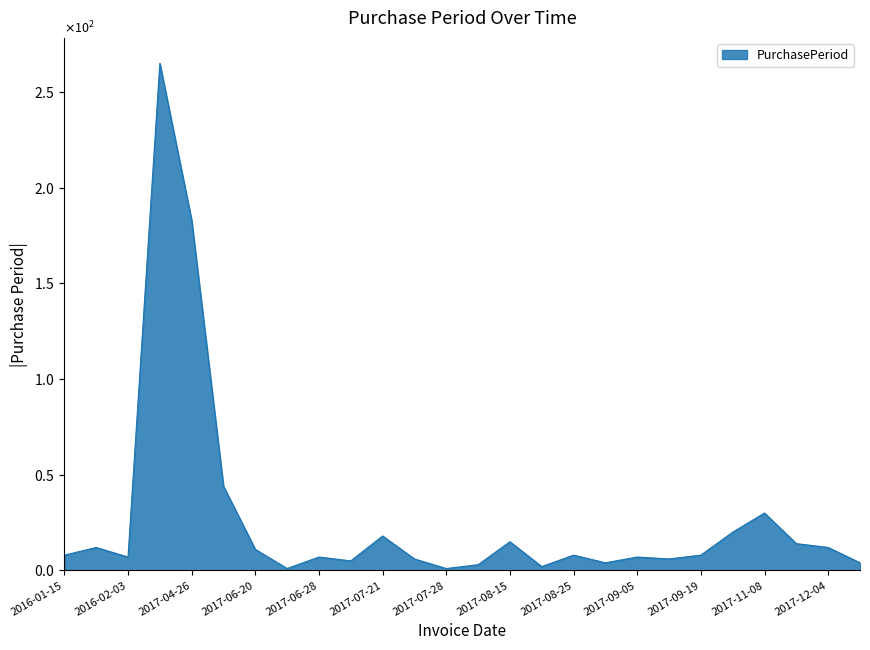

Reading left to right, transcribe all the data shown in this chart.

8	12	7	265	183	44	11	1	7	5	18	6	1	3	15	2	8	4	7	6	8	20	30	14	12	4